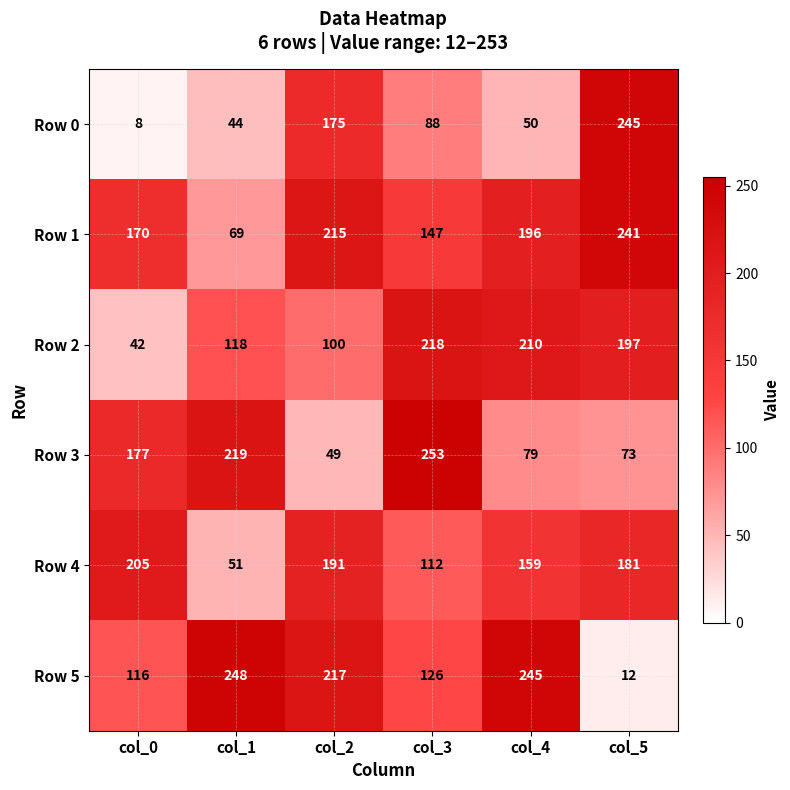

Where does the Row 2 series first go above 197?

col_3